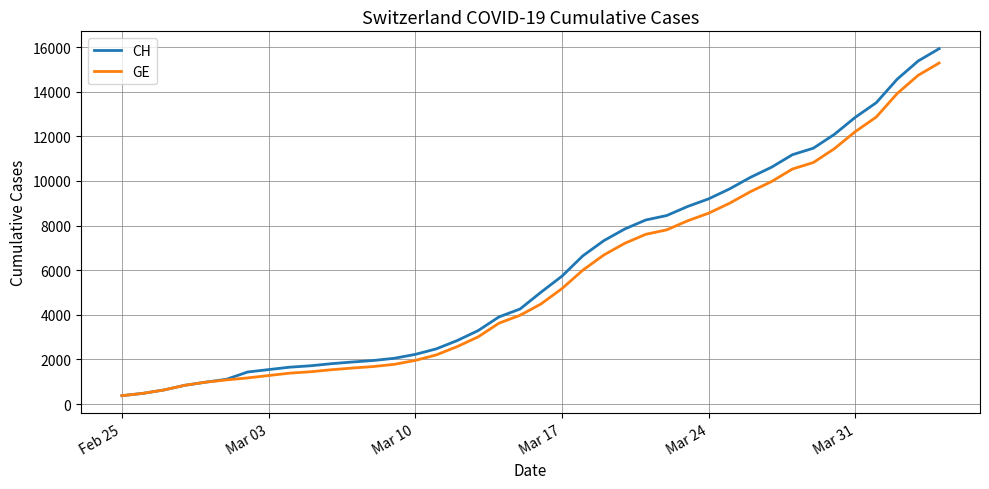

What is the lowest value of the CH series?

375